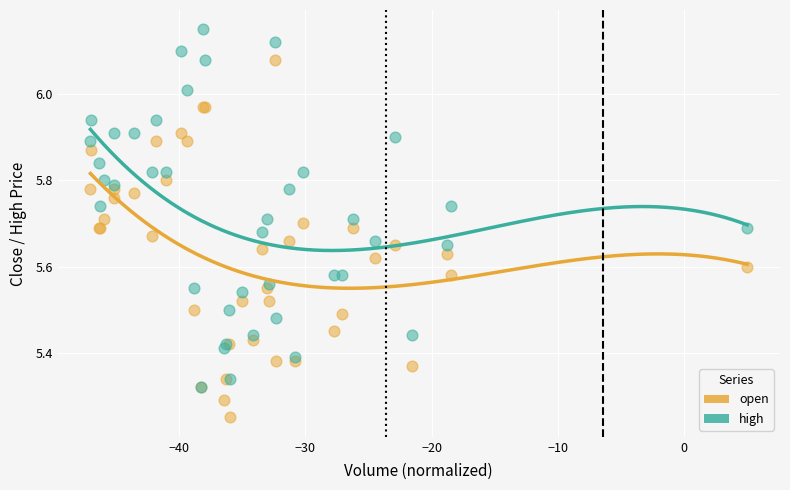

Which series reaches the minimum Y coordinate?

open